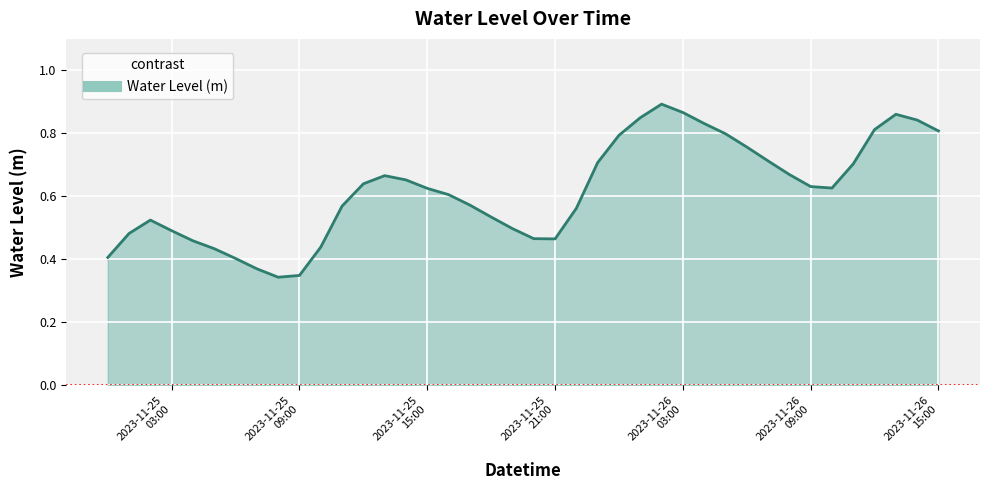

How many interior local peaks (higher than both neighbors) does the data have?

4